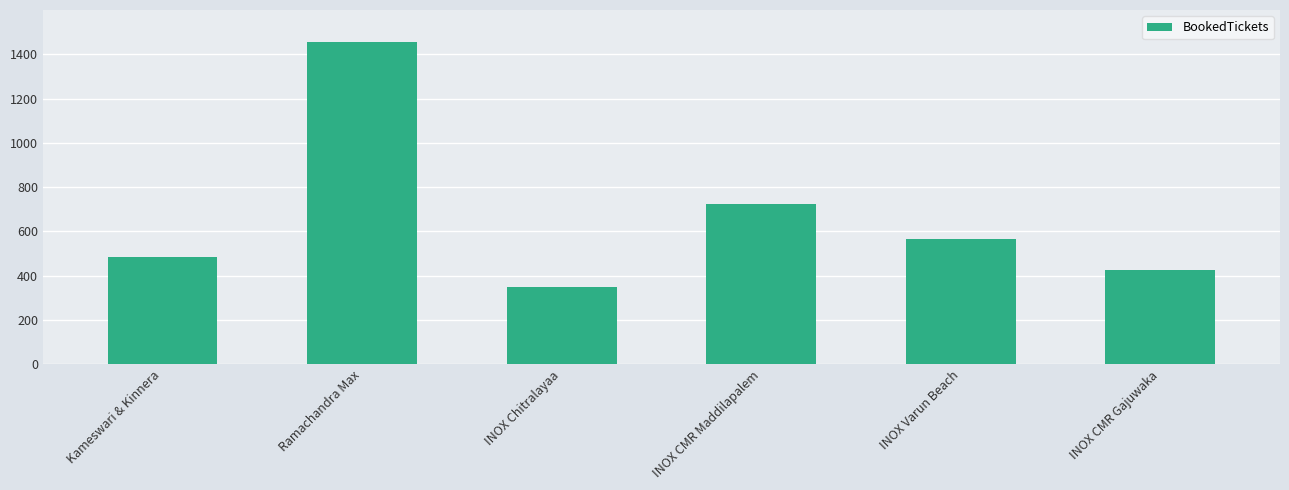

What is the minimum value shown in the chart?

350